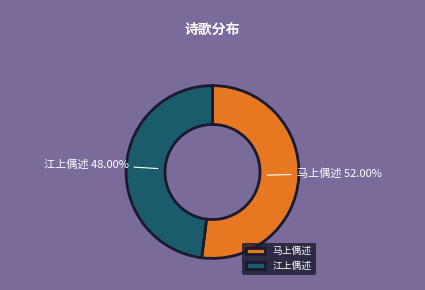

Rank the categories by value from highest to lowest.

马上偶述, 江上偶述